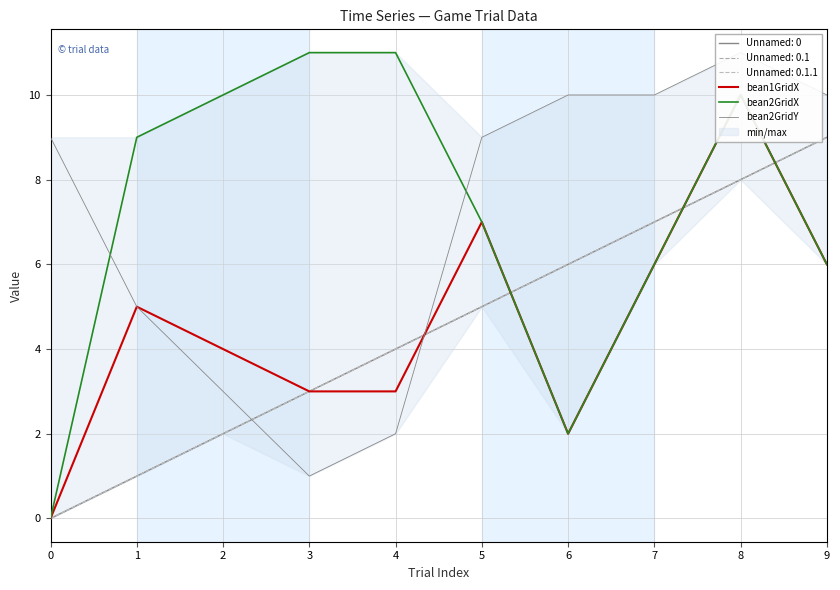

At which label does bean1GridX reach its peak?

8